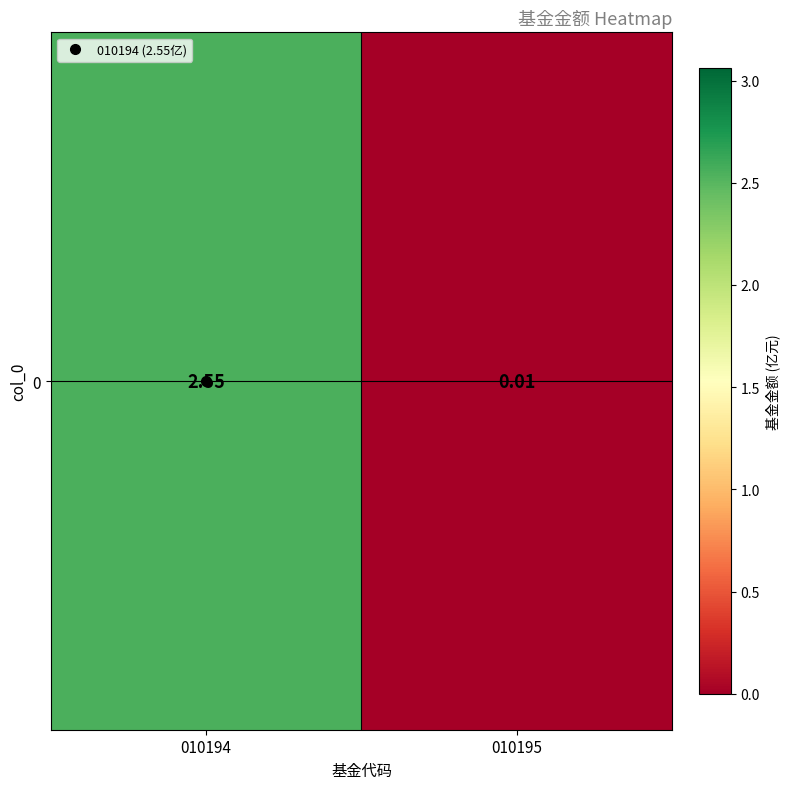

Reading right to left, list all the values displayed in this chart.

010195=0.0	010194=2.5